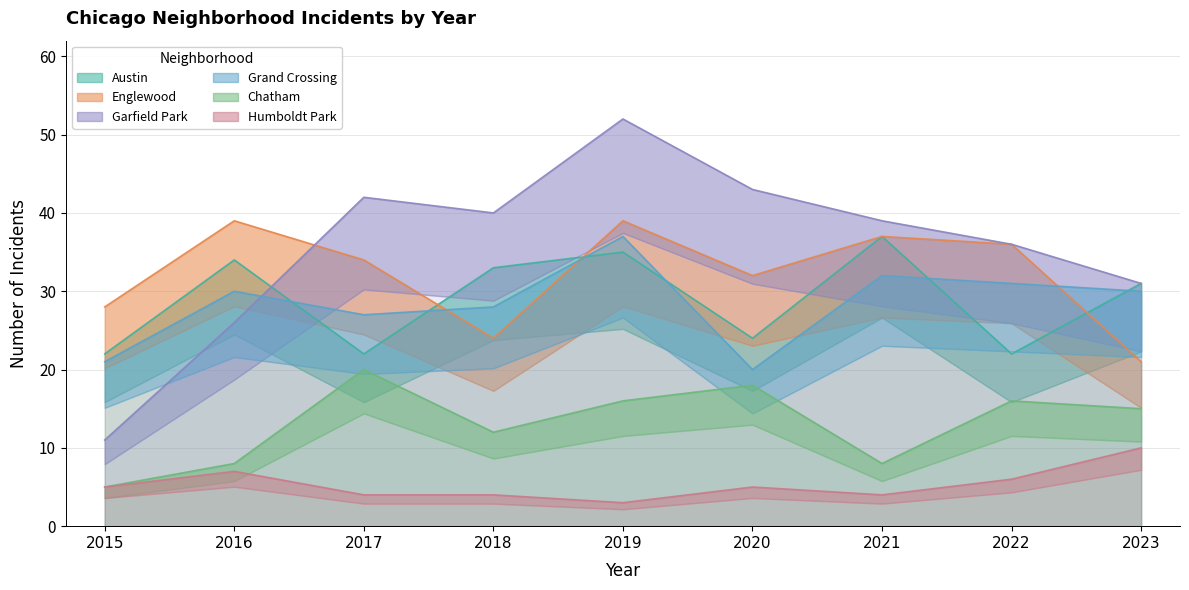

True or false: Humboldt Park and Englewood intersect in this chart.

False